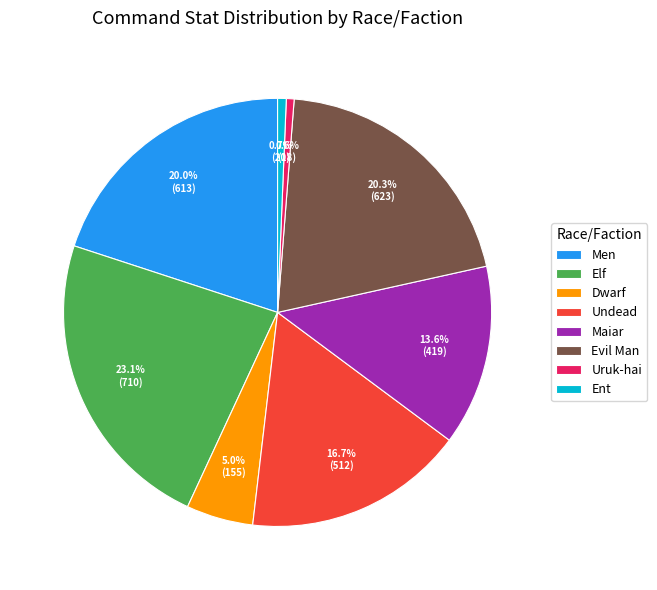

To the nearest percent, what is the average slice percentage?

12%